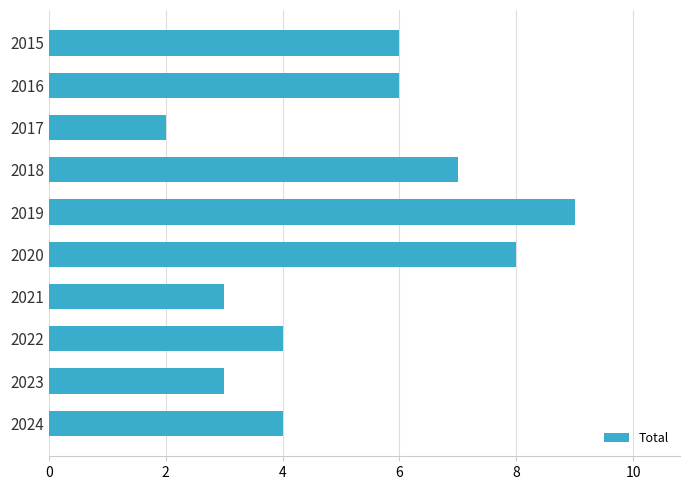

What is the approximate value at 2021?

3